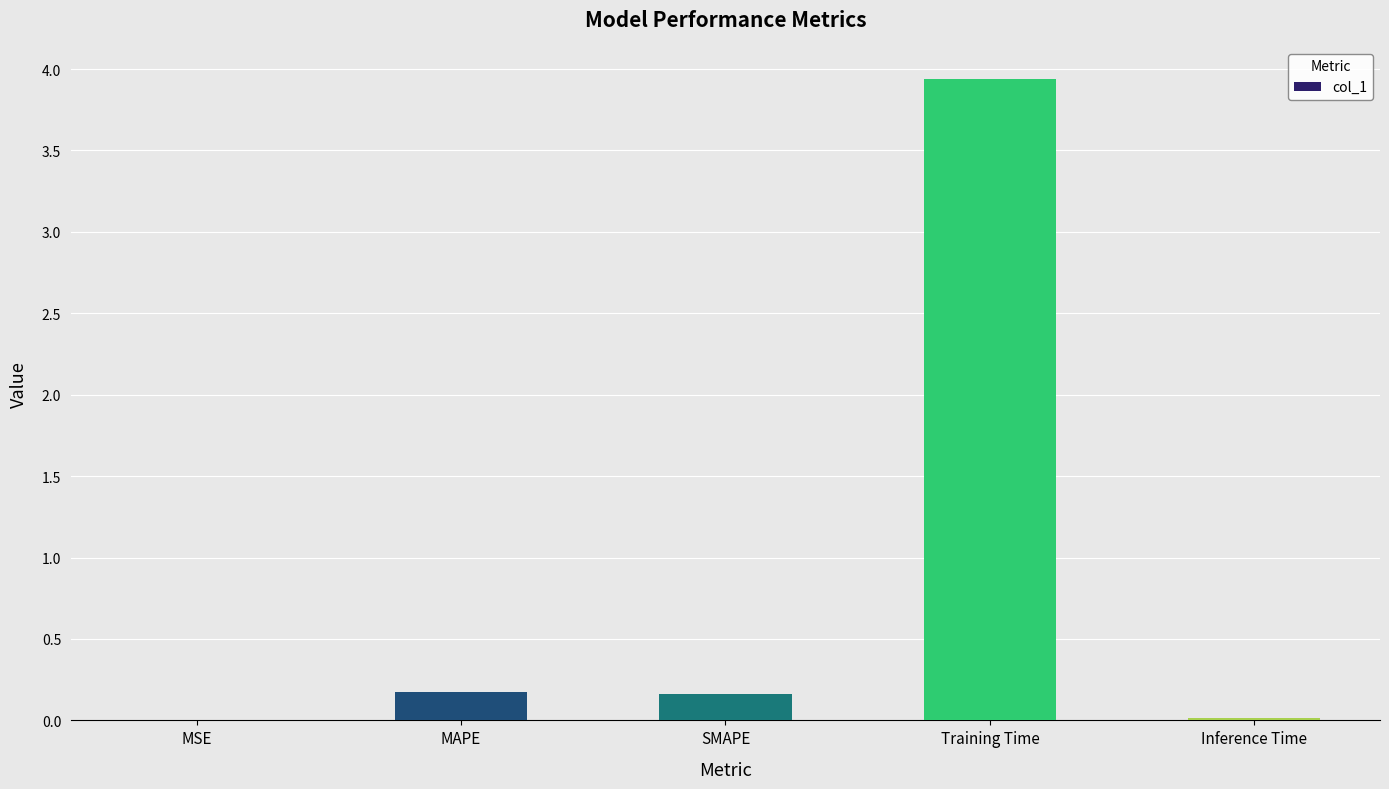

What is the change in value from MSE to SMAPE?

+0.2